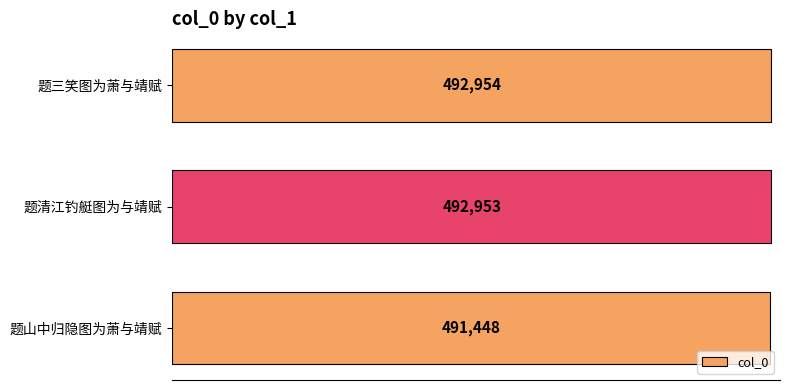

Reading bottom to top, list all the values displayed in this chart.

491448	492953	492954